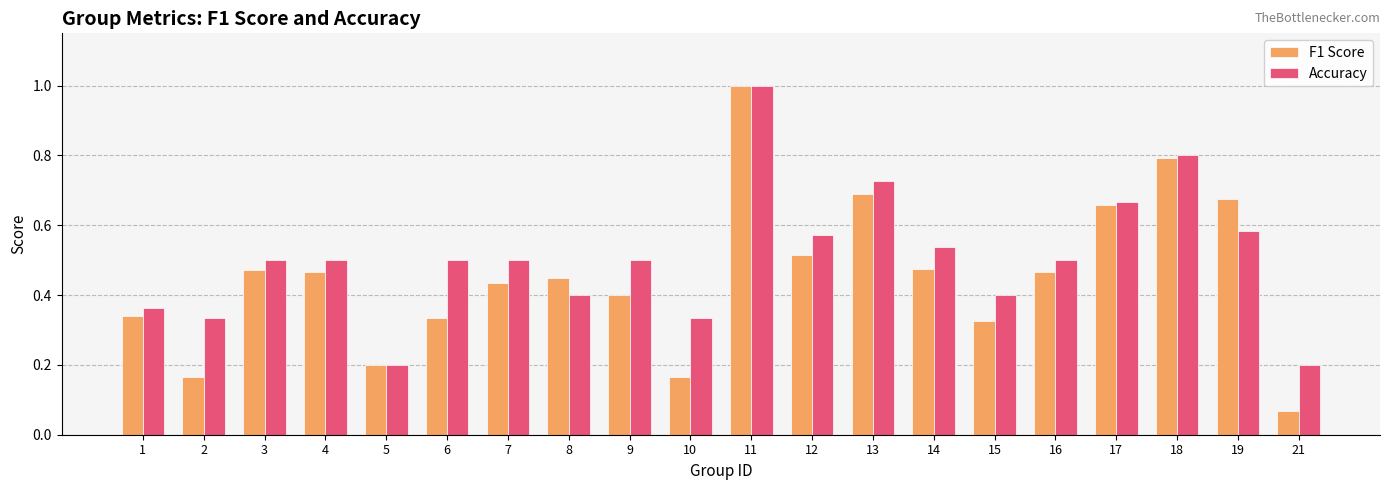

Is the value of Accuracy at 3 greater than the value of F1 Score at 5?

Yes